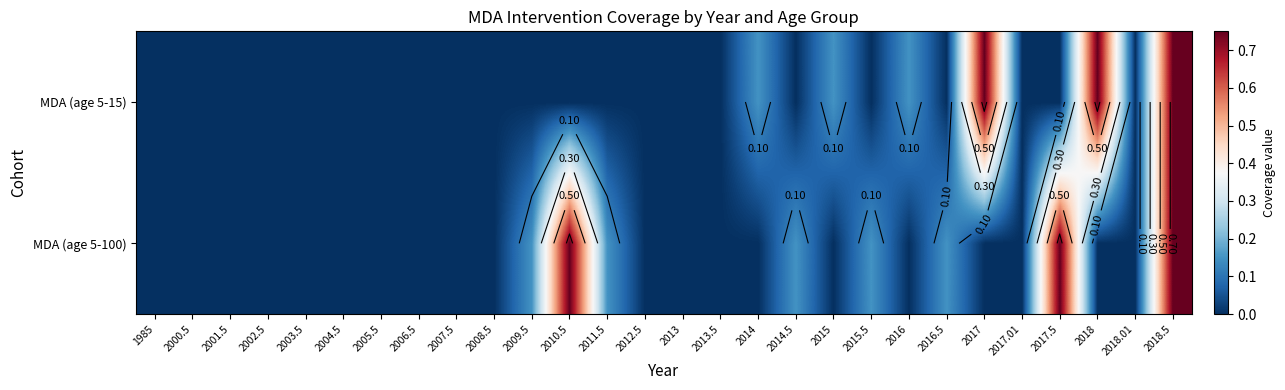

Is it true that MDA (age 5-100) equals 0.0 at 2012.5?

True